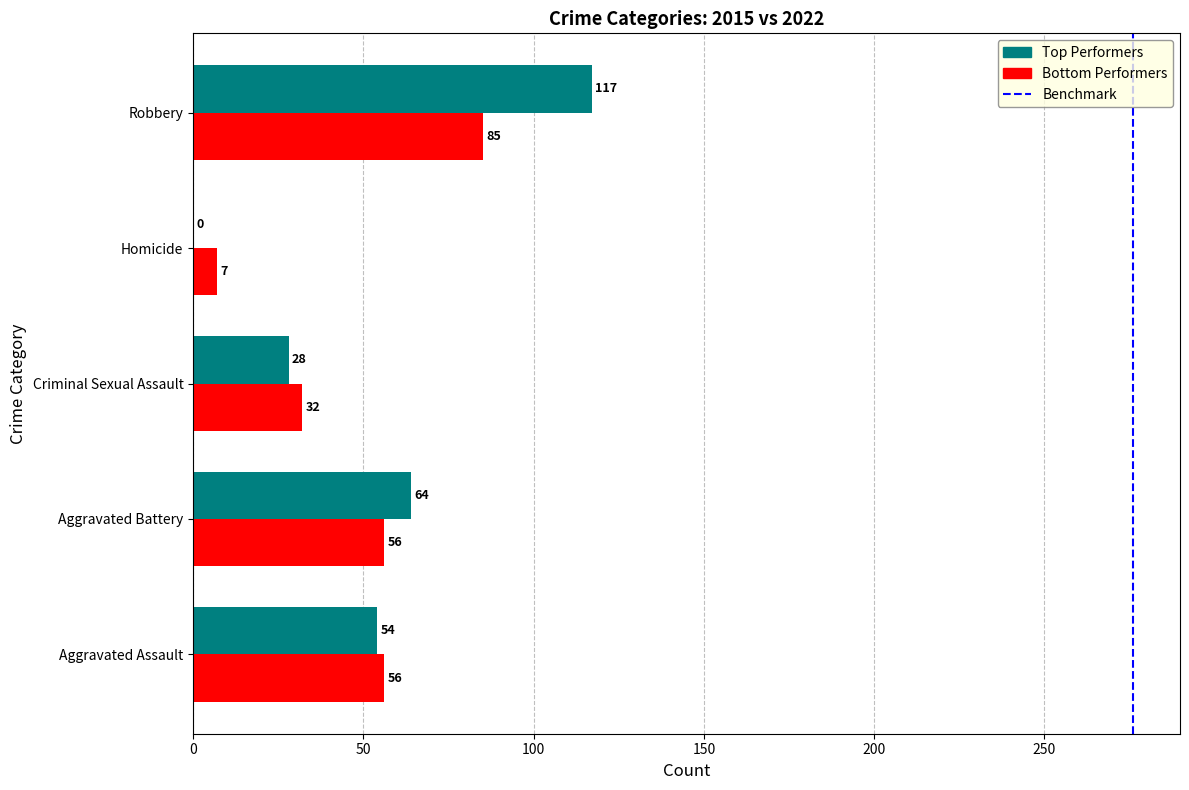

What is the spread (max minus min) of values at Aggravated Assault?

2